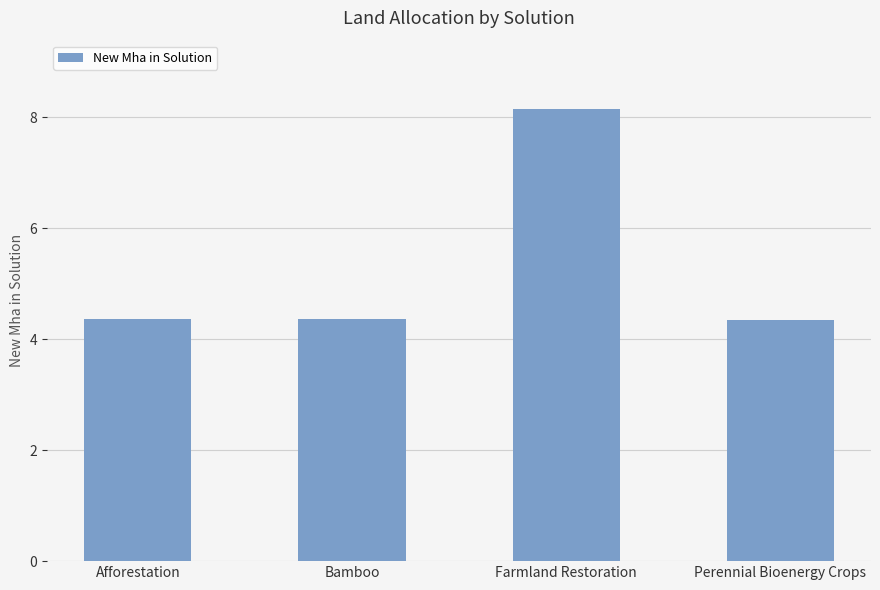

Is it true that the value at Farmland Restoration is 4.8?

False